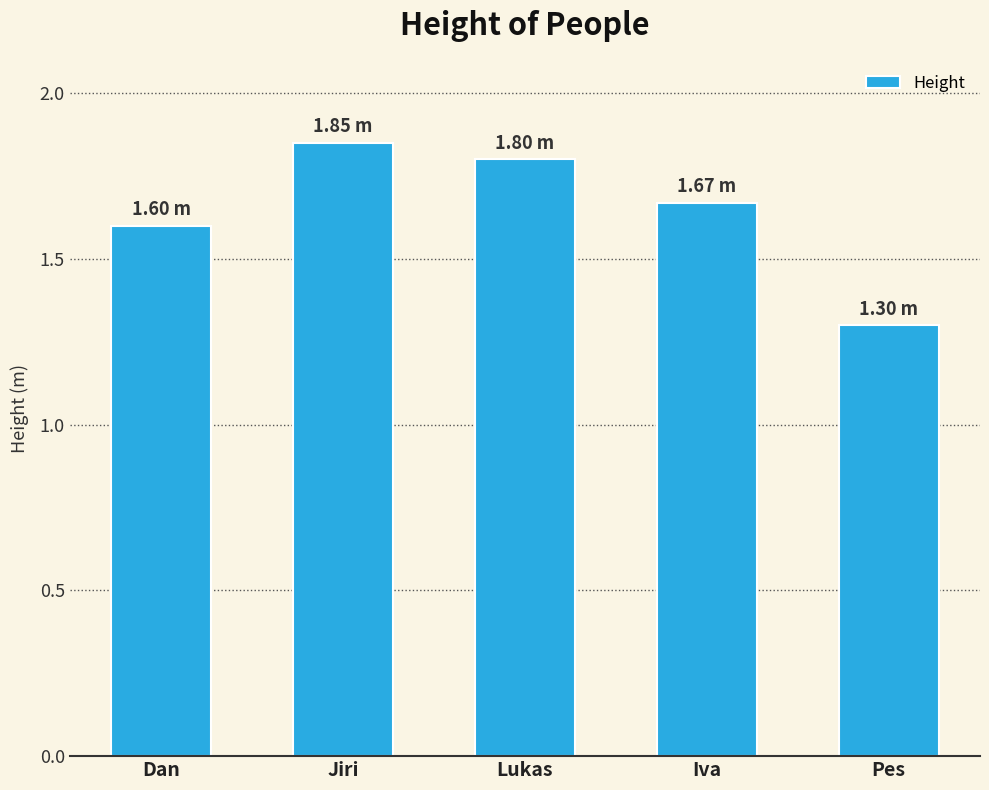

Does the chart contain any negative values?

No